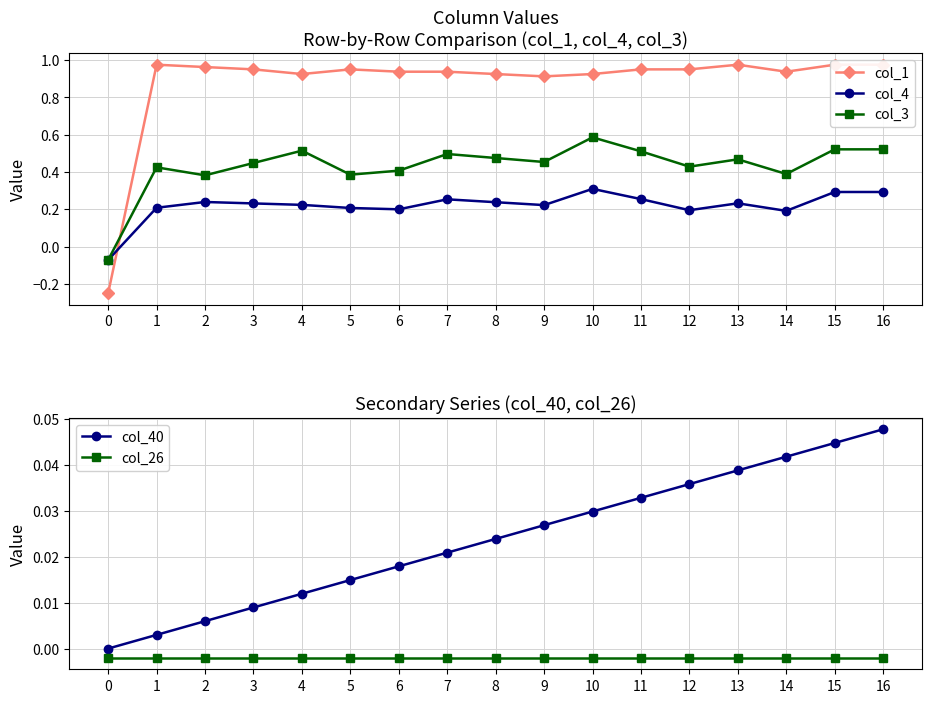

Which series has the largest total across all categories?

col_1